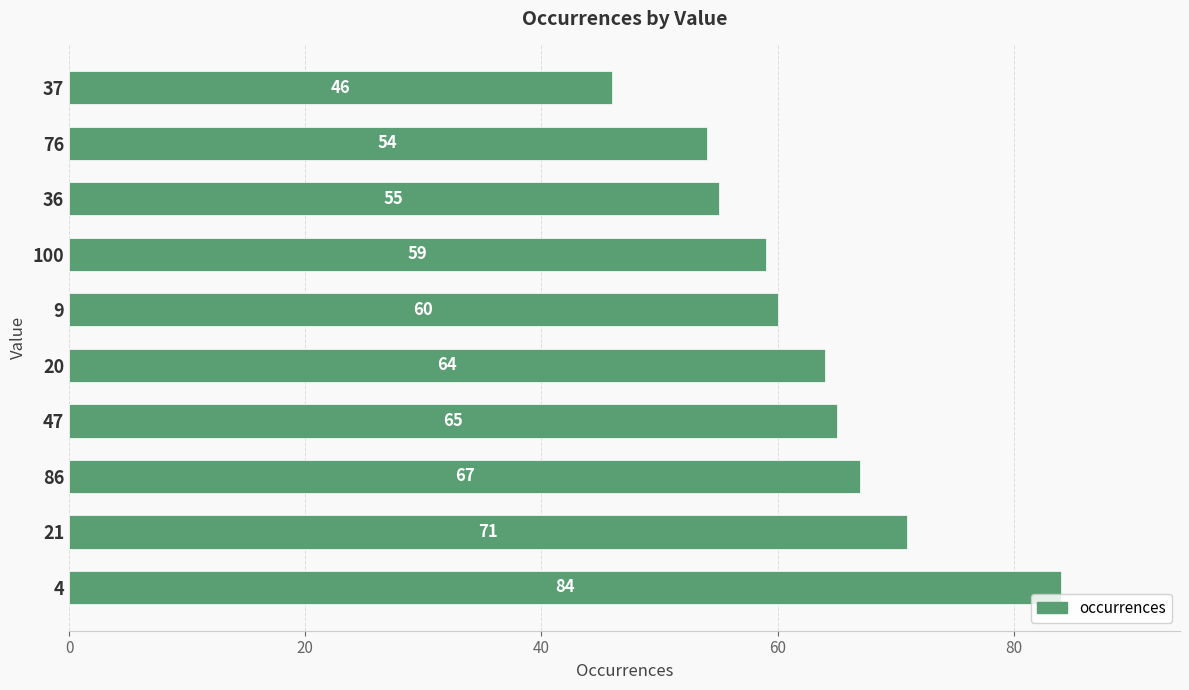

What is the difference between the maximum and second lowest values?

30